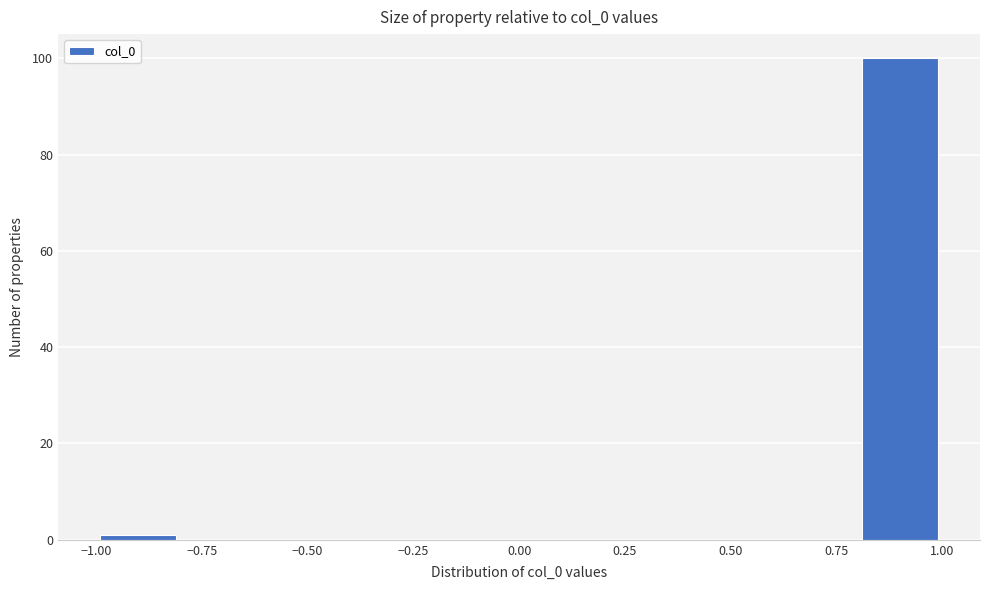

Which range on the x-axis has the tallest bar?

0.8 to 1.0